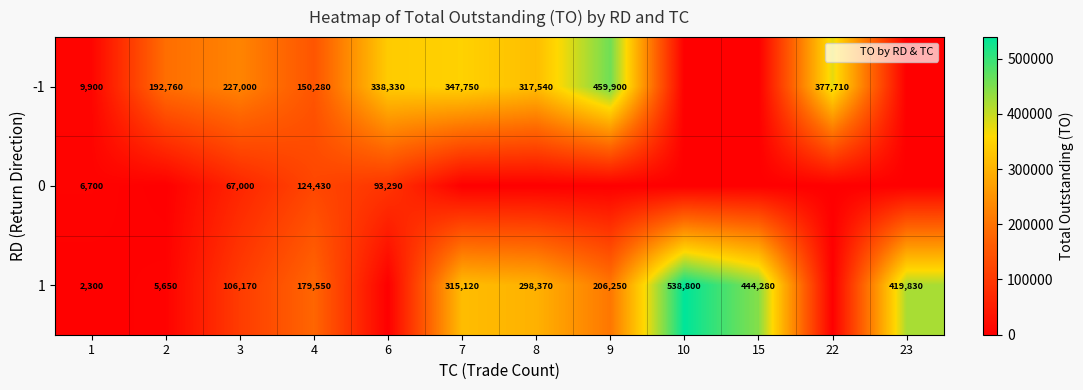

At which label does -1 first exceed 227000?

6